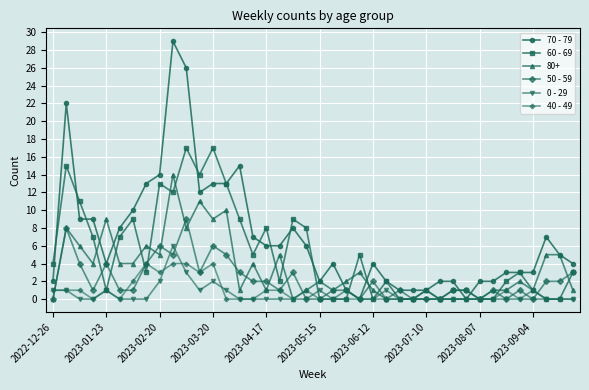

Which series has the largest range (max minus min)?

70 - 79